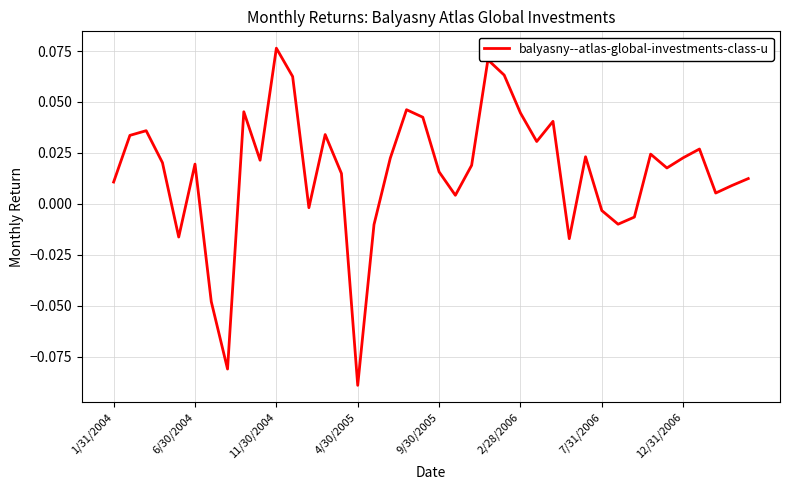

Reading left to right, extract all data points from this chart.

0.0	0.0	0.0	0.0	-0.0	0.0	-0.0	-0.1	0.0	0.0	0.1	0.1	-0.0	0.0	0.0	-0.1	-0.0	0.0	0.0	0.0	0.0	0.0	0.0	0.1	0.1	0.0	0.0	0.0	-0.0	0.0	-0.0	-0.0	-0.0	0.0	0.0	0.0	0.0	0.0	0.0	0.0